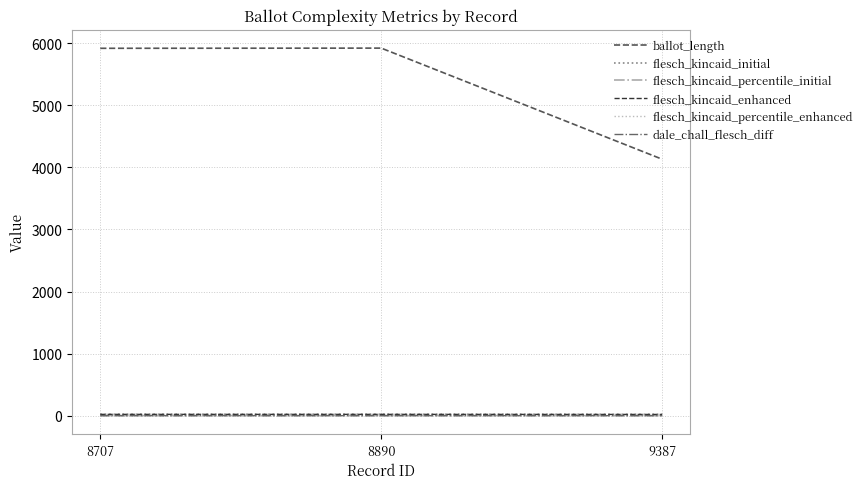

What is the average value of the ballot_length series?

5324.3